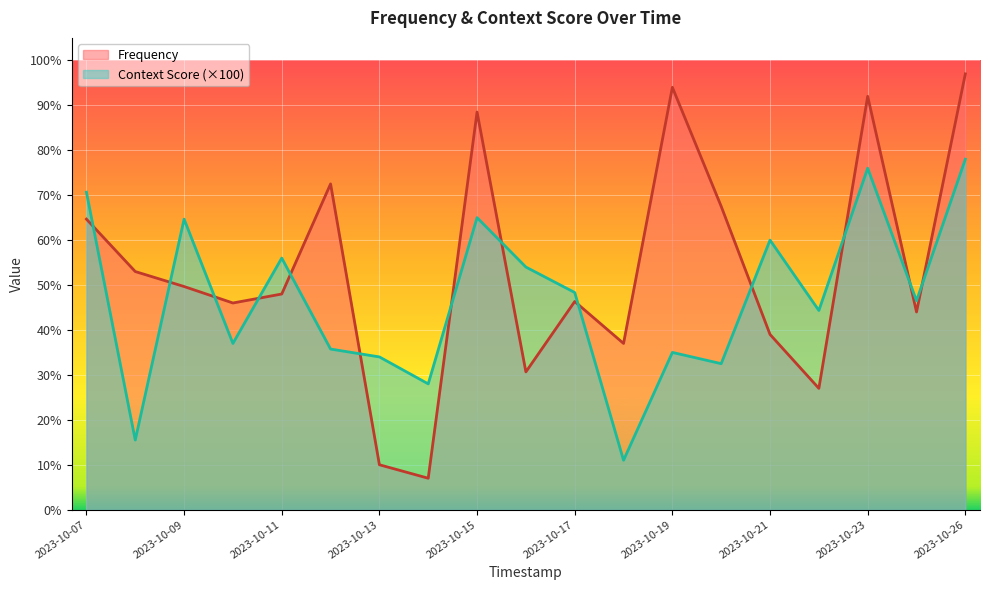

What is the minimum value shown in the chart?

7.0